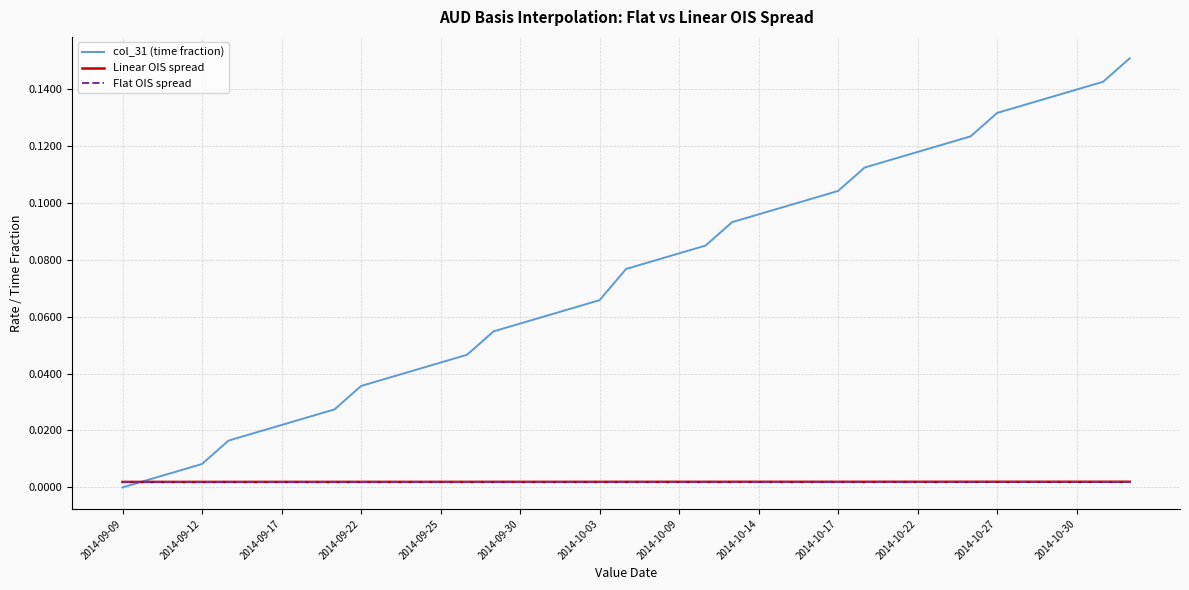

True or false: Flat OIS spread and col_31 (time fraction) cross at least once.

True